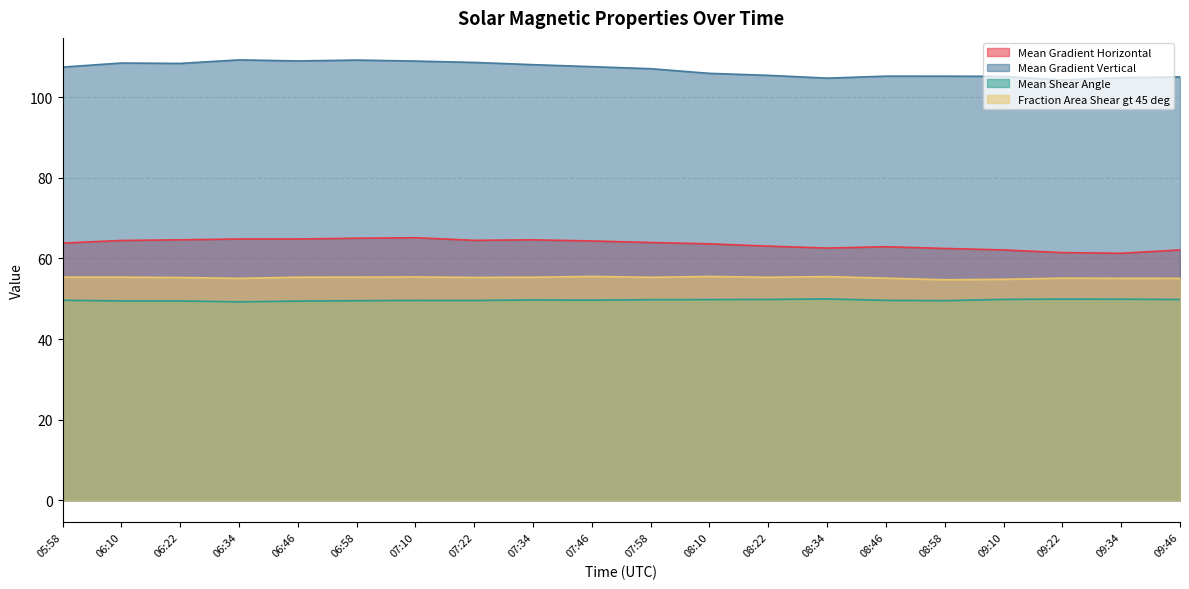

Count the number of data series in this chart.

4